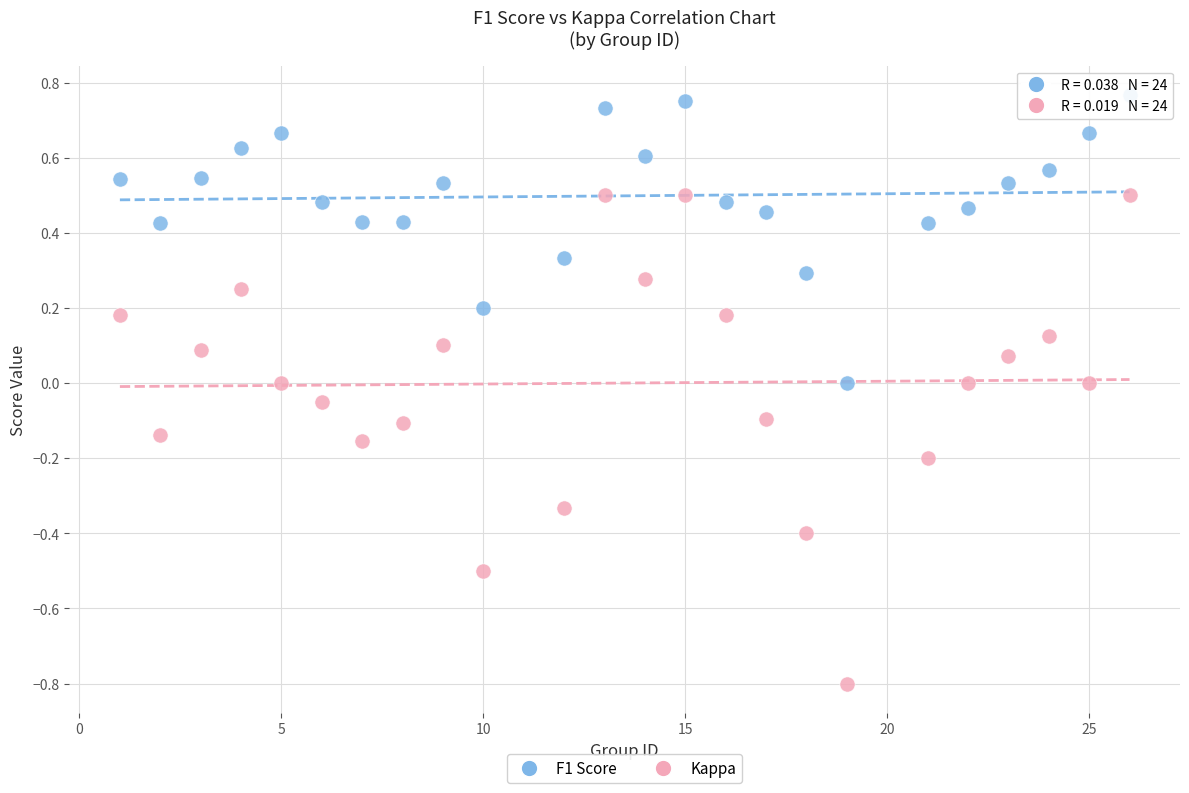

Which series has the largest Y range (max minus min)?

Kappa